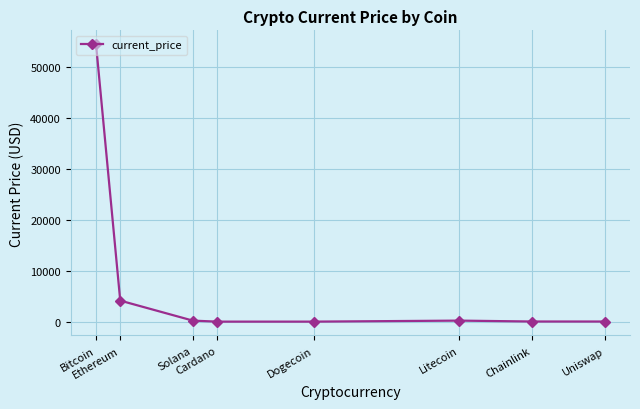

At which label does the data first exceed 195?

Bitcoin